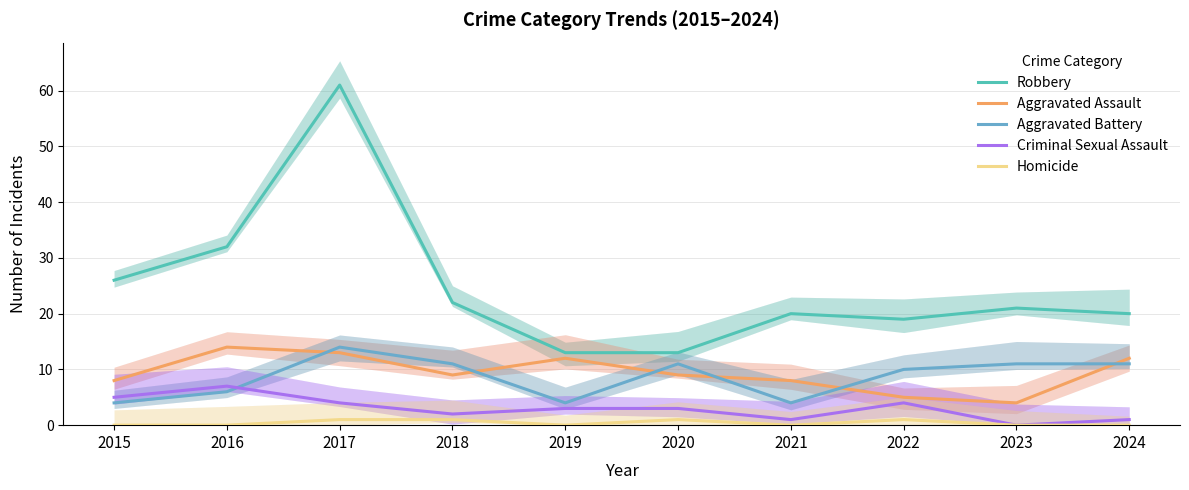

What is the average value of the Criminal Sexual Assault series?

3